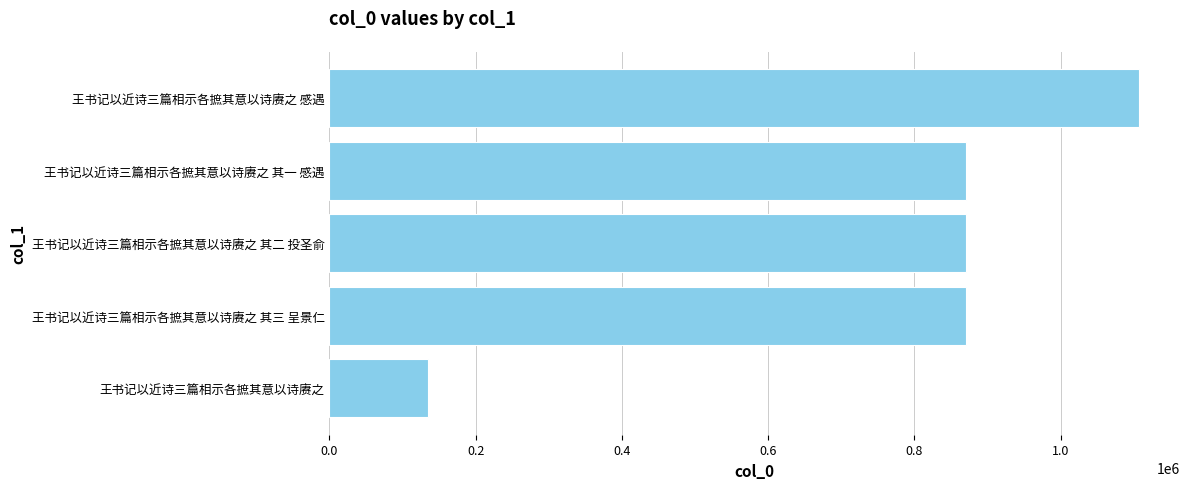

What is the change in value from 王书记以近诗三篇相示各摭其意以诗赓之 其一 感遇 to 王书记以近诗三篇相示各摭其意以诗赓之 感遇?

+237792